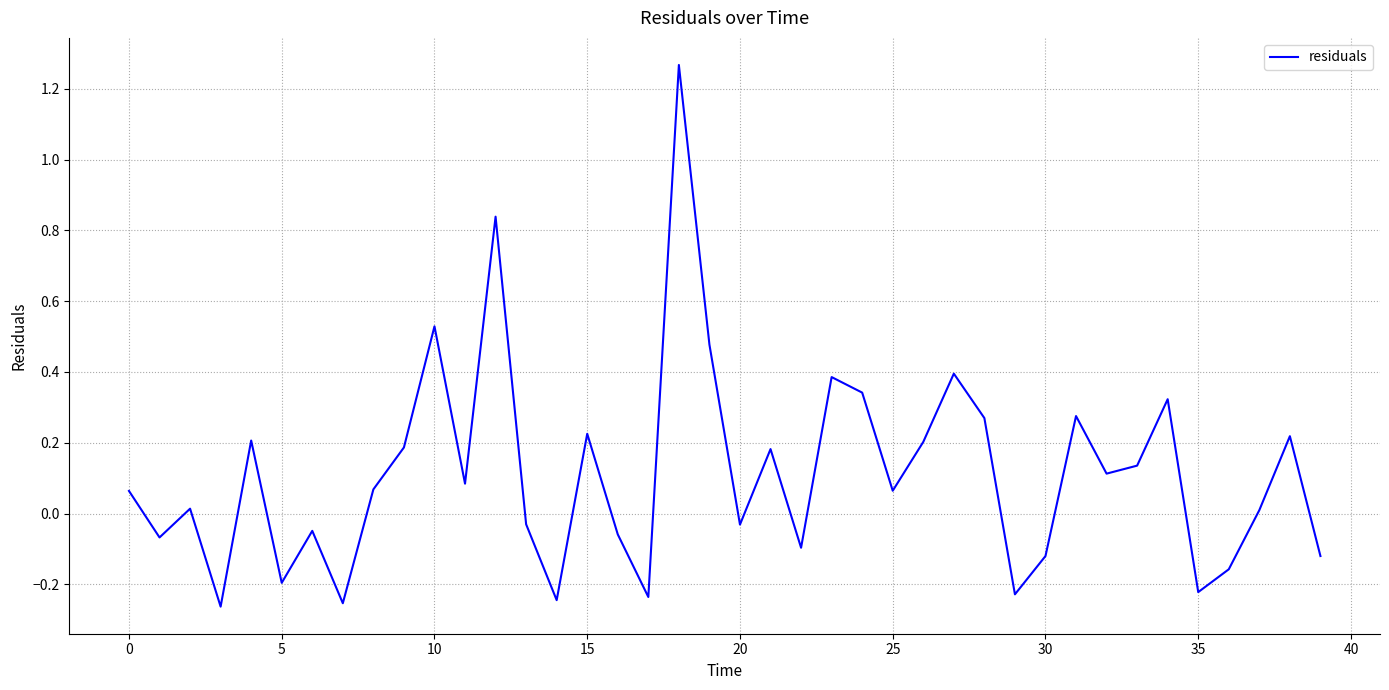

How many categories are shown in the chart?

40